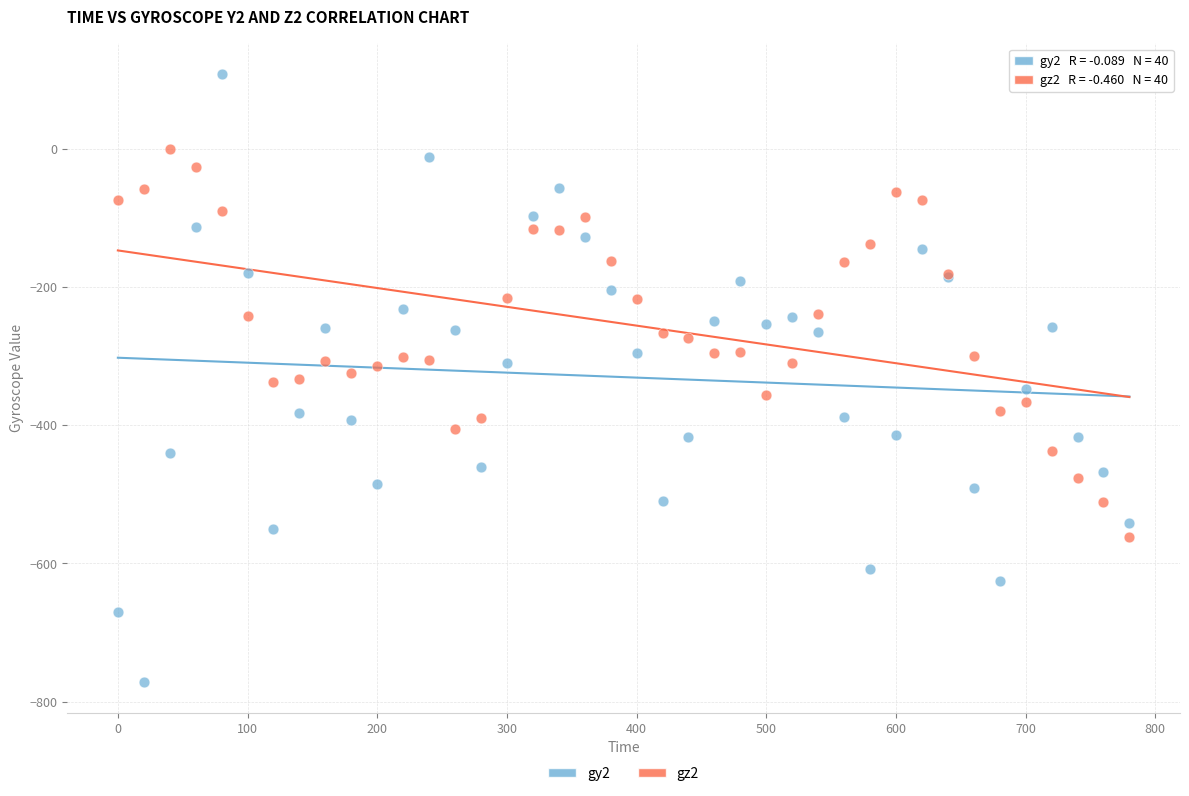

What is the X range (max minus min) for the scatter plot?

780